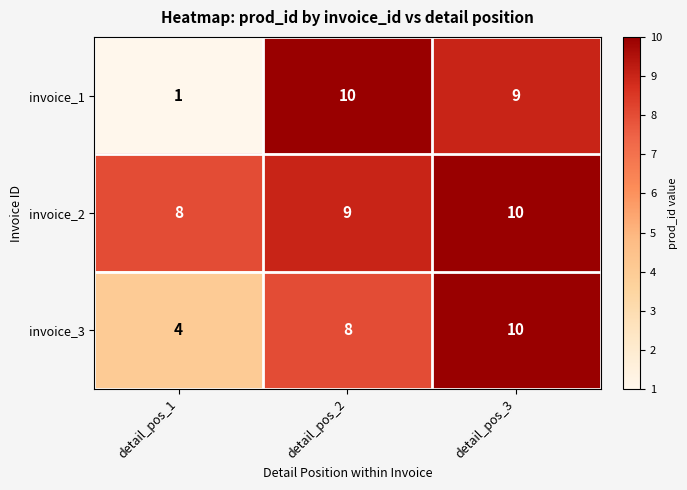

Which category has the highest value in the invoice_3 series?

detail_pos_3